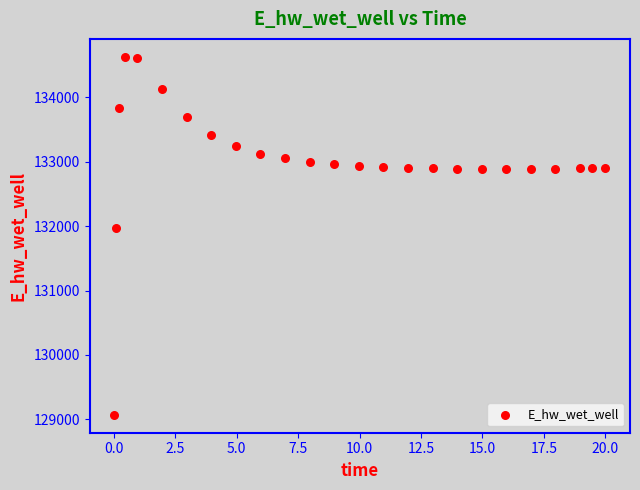

What Y value in the scatter plot is closest to 131849?

131970.1